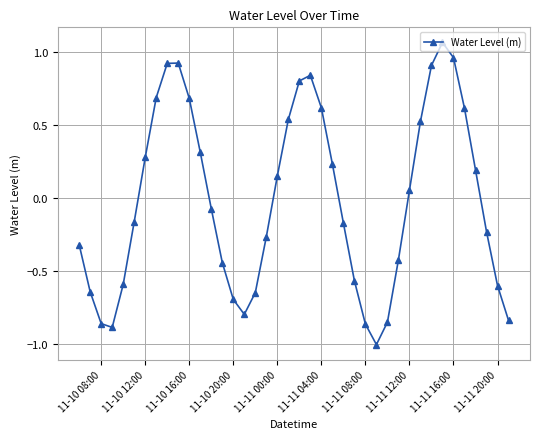

How many interior local valleys (lower than both neighbors) does the data have?

3